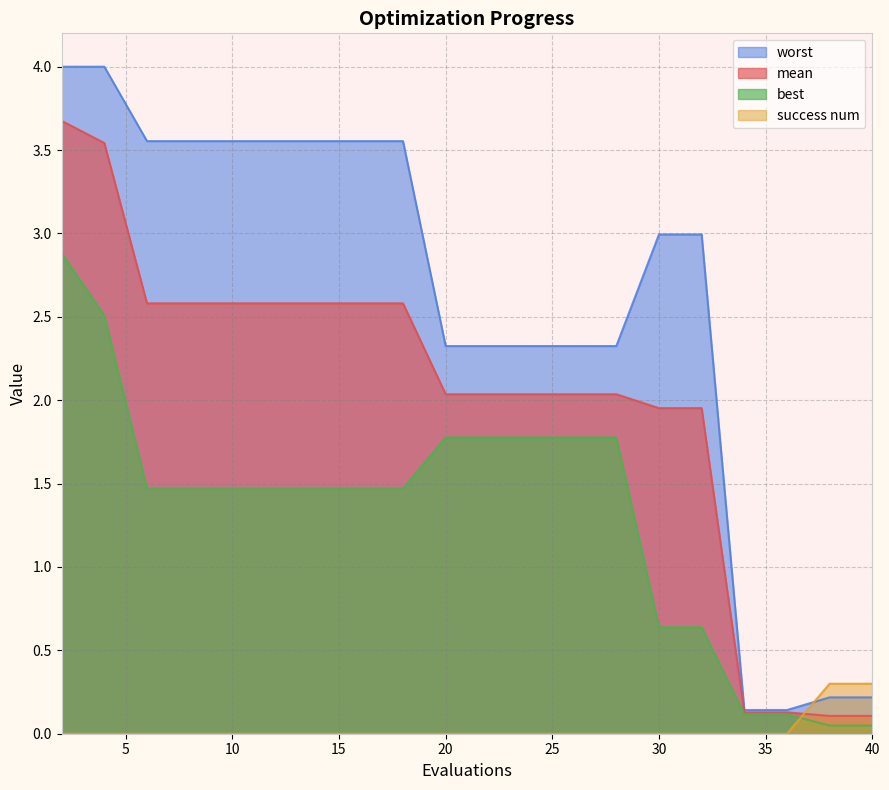

Reading right to left, list all the values displayed in this chart.

mean: 0.1	0.1	0.1	0.1	2.0	2.0	2.0	2.0	2.0	2.0	2.0	2.6	2.6	2.6	2.6	2.6	2.6	2.6	3.5	3.7
best: 0.0	0.0	0.1	0.1	0.6	0.6	1.8	1.8	1.8	1.8	1.8	1.5	1.5	1.5	1.5	1.5	1.5	1.5	2.5	2.9
worst: 0.2	0.2	0.1	0.1	3.0	3.0	2.3	2.3	2.3	2.3	2.3	3.6	3.6	3.6	3.6	3.6	3.6	3.6	4.0	4.0
success num: 0.3	0.3	0.0	0.0	0.0	0.0	0.0	0.0	0.0	0.0	0.0	0.0	0.0	0.0	0.0	0.0	0.0	0.0	0.0	0.0